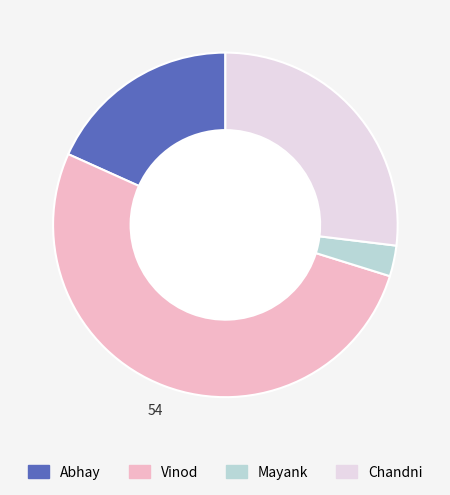

What is the smallest slice in the pie chart?

Mayank